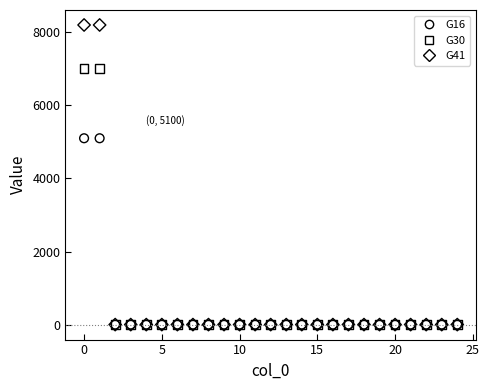

Which series contains the highest Y value?

G41